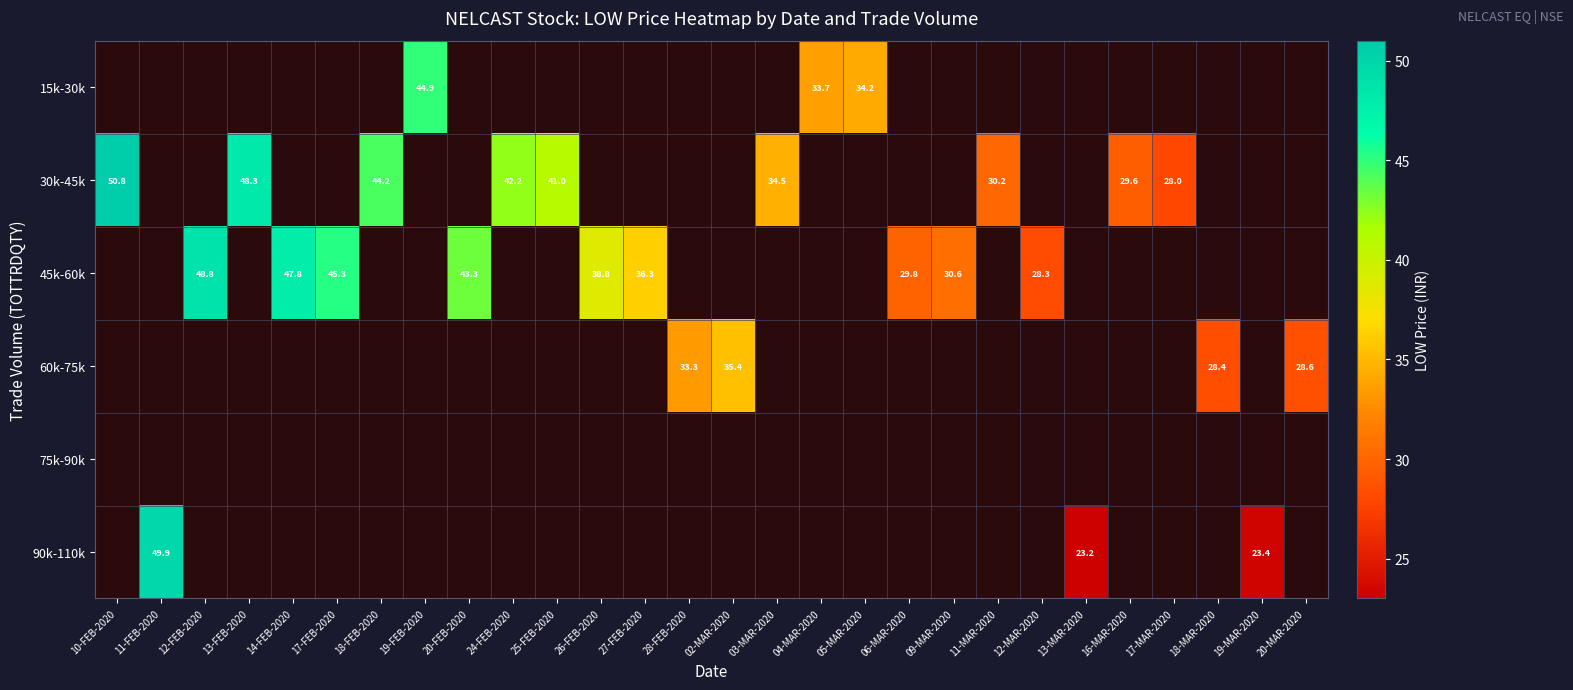

The value of 45k-60k at 26-FEB-2020 is 27.0. True or false?

False